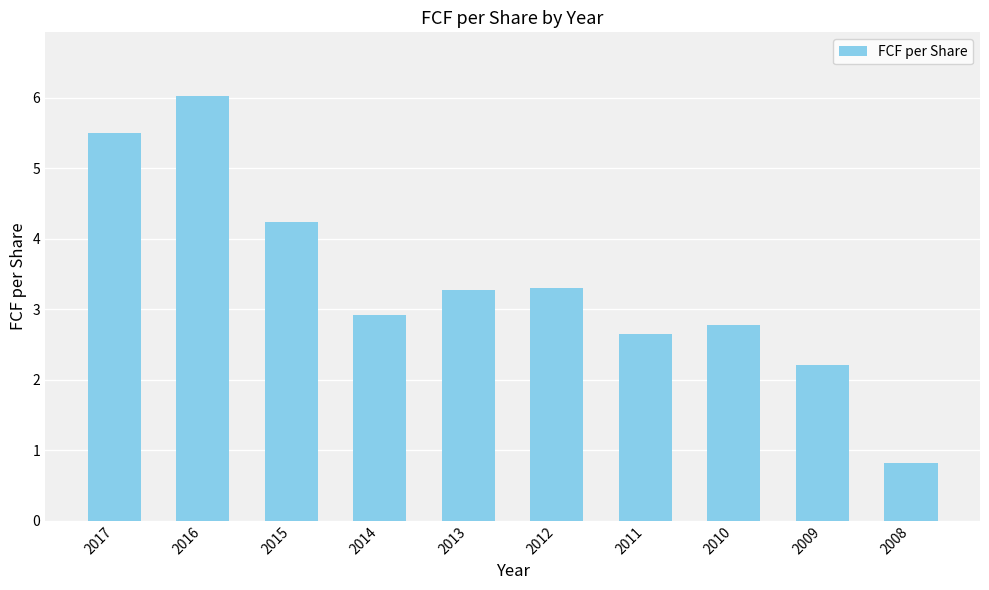

Reading left to right, transcribe all the data shown in this chart.

2017=5.5	2016=6.0	2015=4.2	2014=2.9	2013=3.3	2012=3.3	2011=2.7	2010=2.8	2009=2.2	2008=0.8